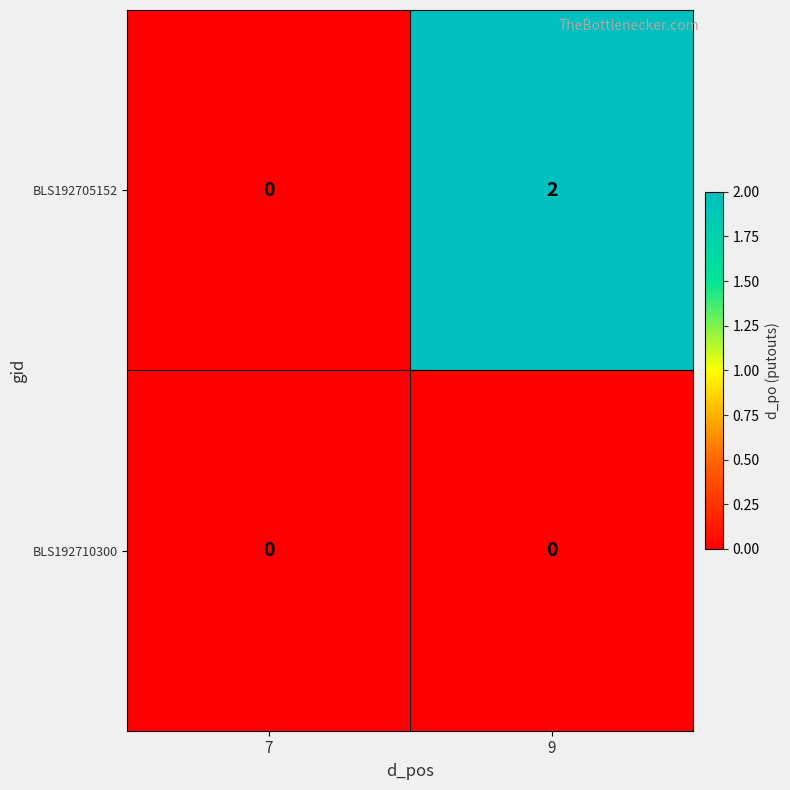

Rank the series by their average value, from lowest to highest.

BLS192710300, BLS192705152